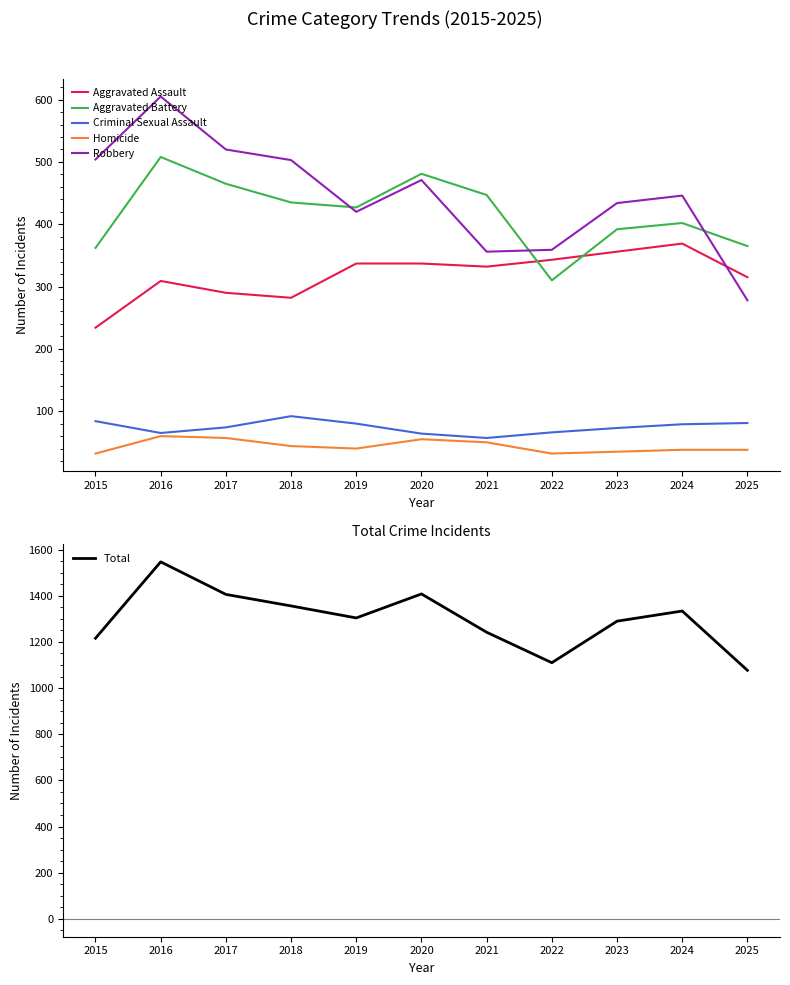

What is the value of the Aggravated Assault point at the 9th from the left?

356